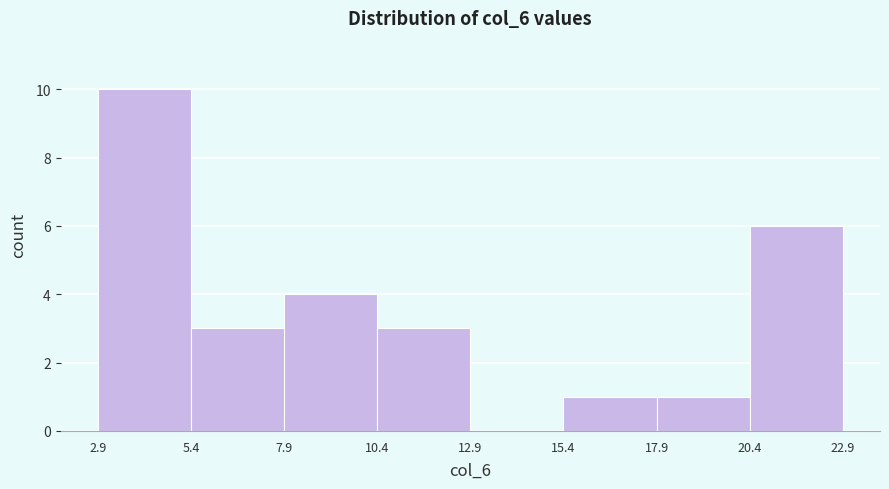

Reading left to right, transcribe this chart: for each bar, give the range it covers on the x-axis and its height. The values are not printed on the chart, so give them approximately, as read against the axis.

2.9 to 5.4: 10
5.4 to 7.9: 3
7.9 to 10.4: 4
10.4 to 12.9: 3
12.9 to 15.4: 0
15.4 to 17.9: 1
17.9 to 20.4: 1
20.4 to 22.9: 6